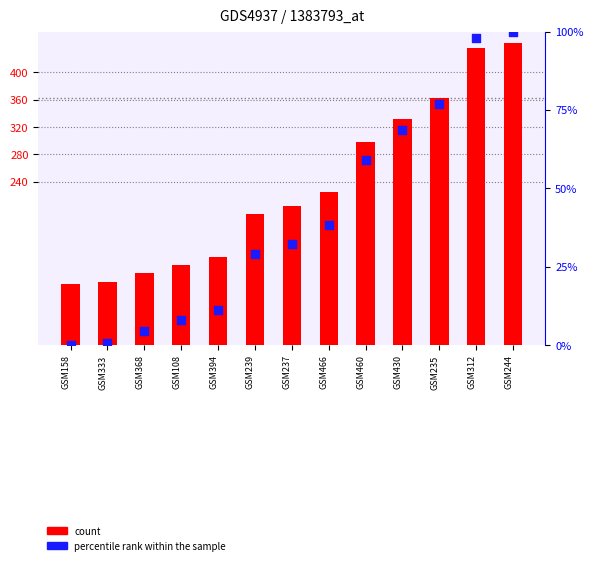

Which series has the widest spread of Y values?

count